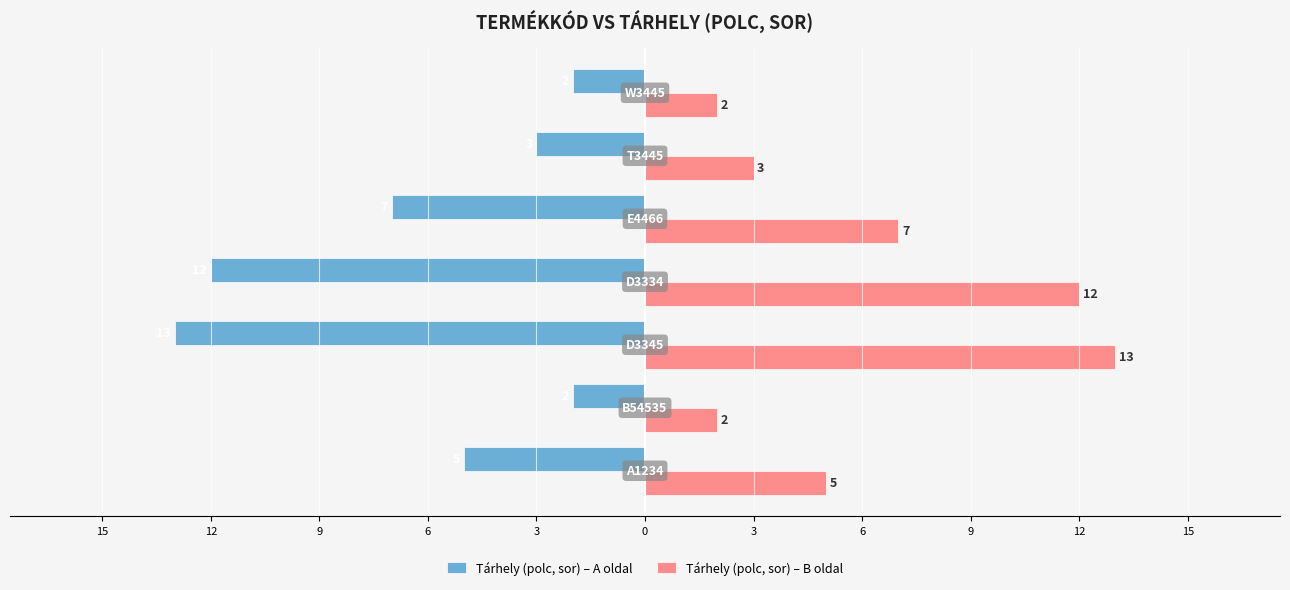

What are all the series names shown in the legend?

Tárhely (polc, sor) – A oldal, Tárhely (polc, sor) – B oldal